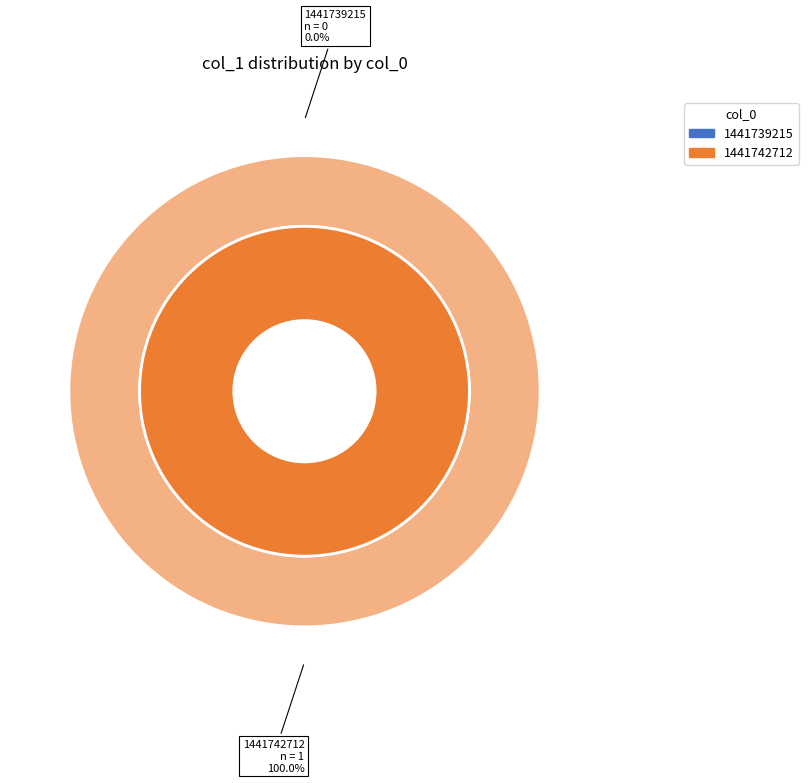

The 1441739215 slice represents 0% of the pie. True or false?

True